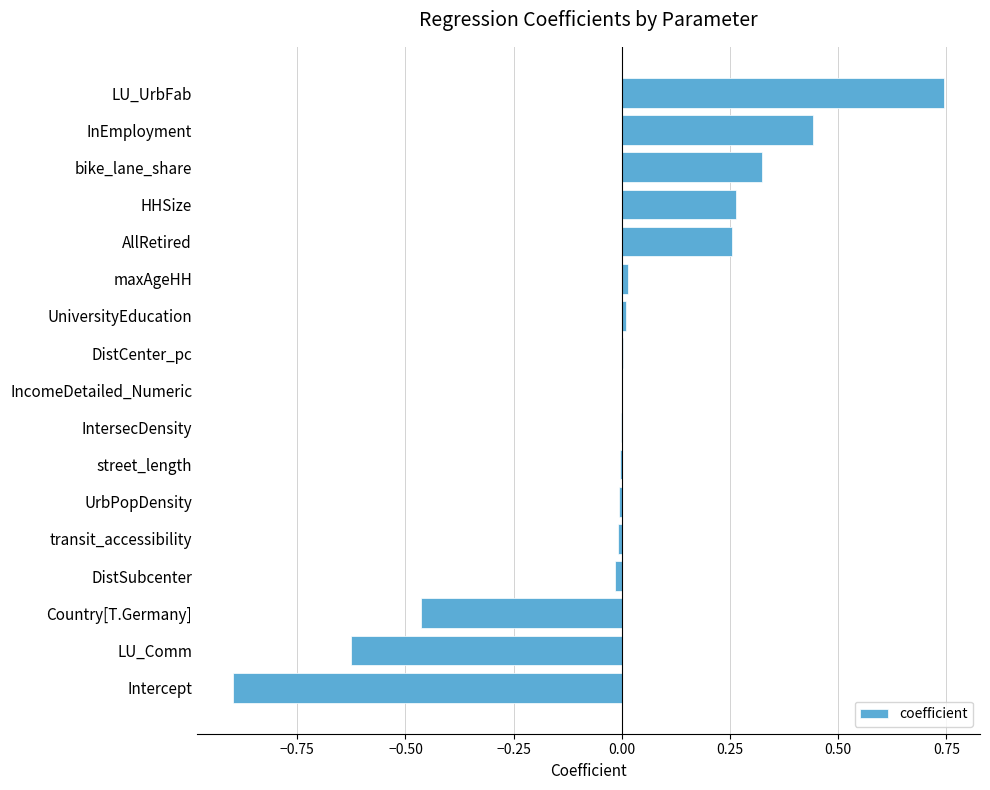

Are the bars horizontal?

Yes